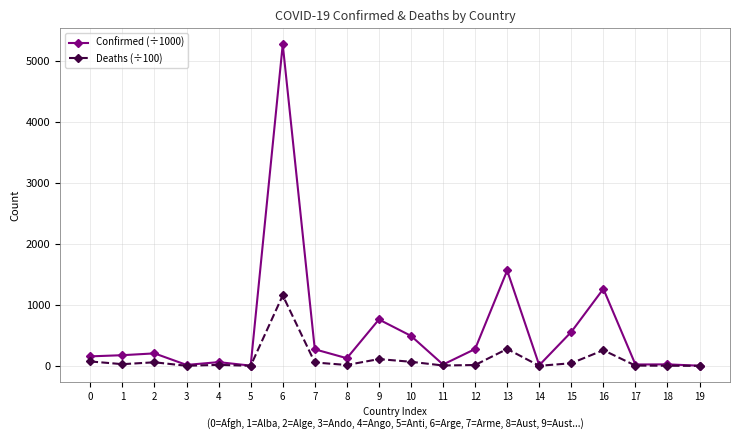

What is the highest value of the Deaths (÷100) series?

1154.4